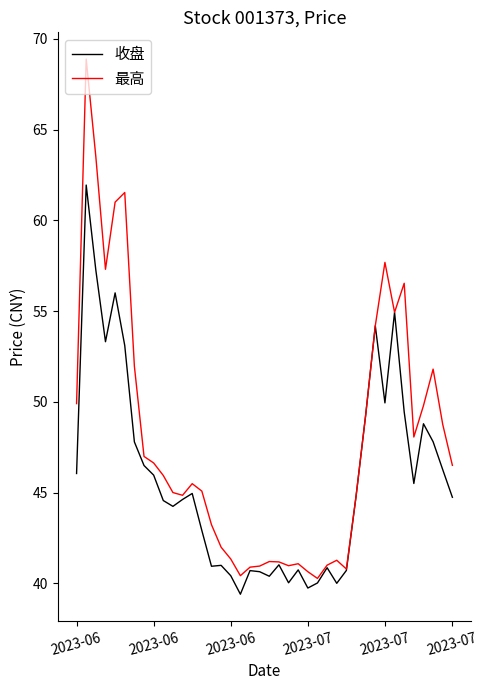

Which series has the largest range (max minus min)?

最高